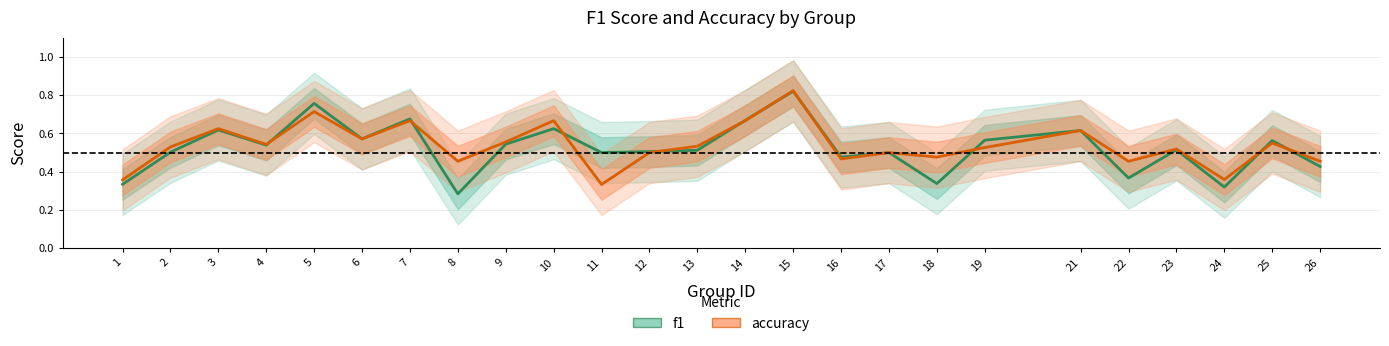

What is the maximum value for f1?

0.8